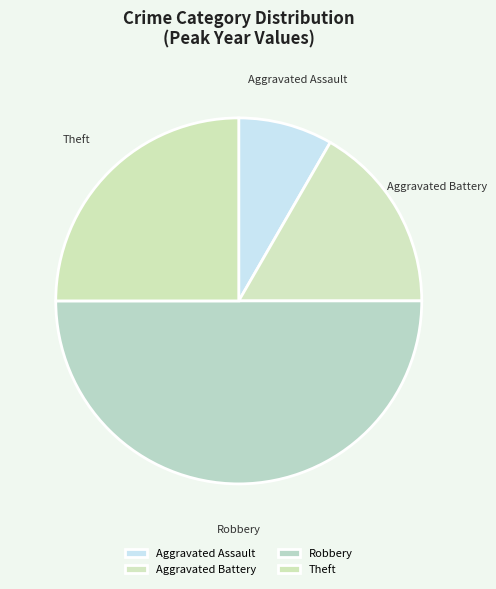

What is the smallest slice in the pie chart?

Aggravated Assault